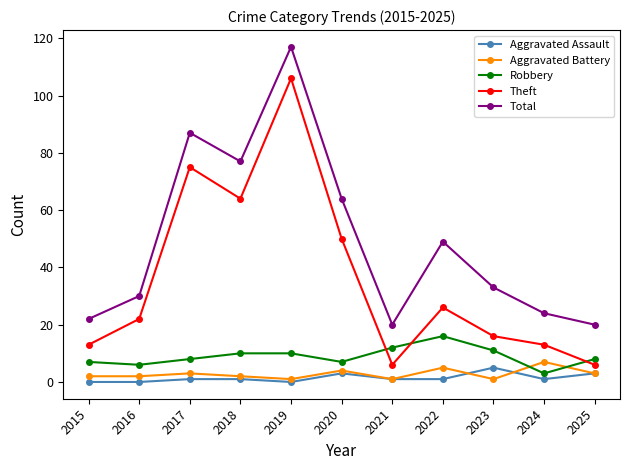

Reading right to left, list all the values displayed in this chart.

Aggravated Assault: 2025=3	2024=1	2023=5	2022=1	2021=1	2020=3	2019=0	2018=1	2017=1	2016=0	2015=0
Aggravated Battery: 2025=3	2024=7	2023=1	2022=5	2021=1	2020=4	2019=1	2018=2	2017=3	2016=2	2015=2
Robbery: 2025=8	2024=3	2023=11	2022=16	2021=12	2020=7	2019=10	2018=10	2017=8	2016=6	2015=7
Theft: 2025=6	2024=13	2023=16	2022=26	2021=6	2020=50	2019=106	2018=64	2017=75	2016=22	2015=13
Total: 2025=20	2024=24	2023=33	2022=49	2021=20	2020=64	2019=117	2018=77	2017=87	2016=30	2015=22